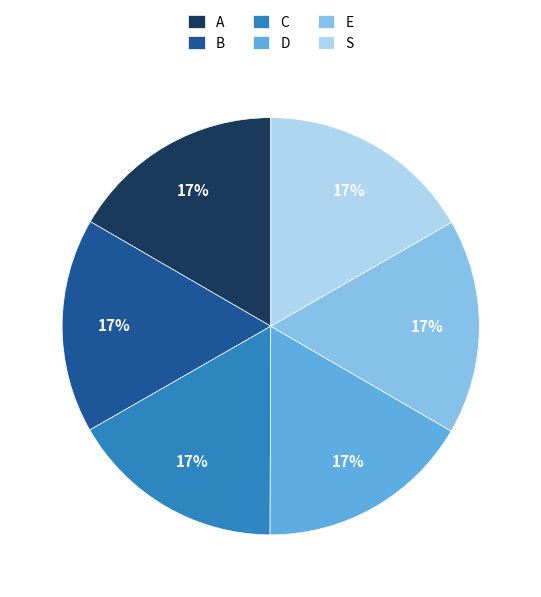

What is the ratio of the value at C to the value at A?

1.0